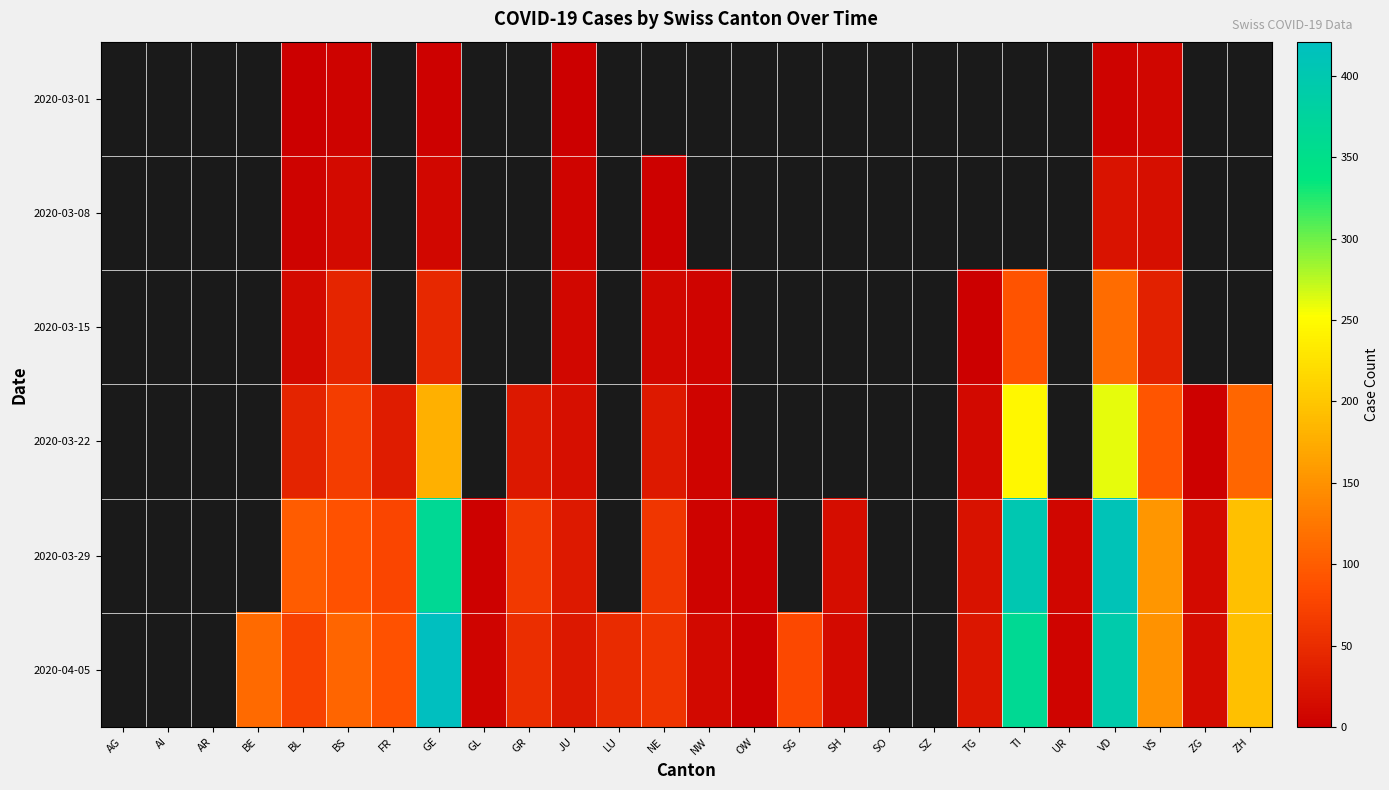

What is the total value across all series at BL?

229.0